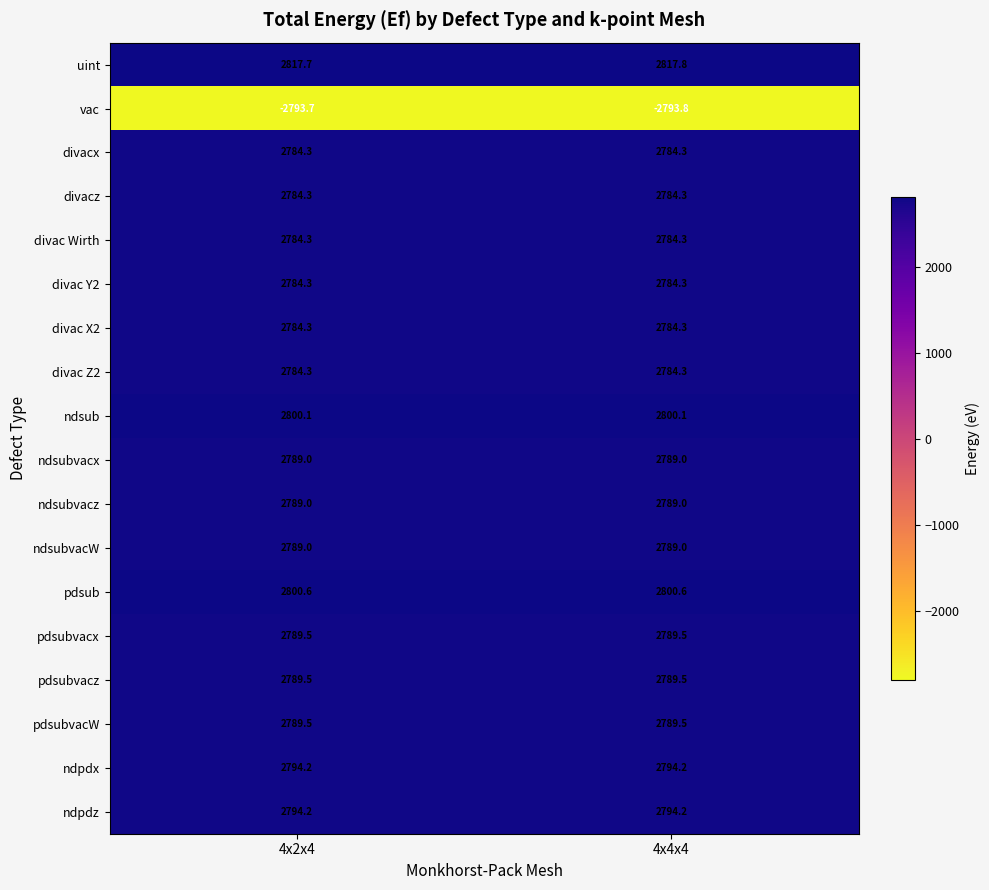

Is the value of pdsubvacW at 4x4x4 greater than the value of uint at 4x2x4?

No